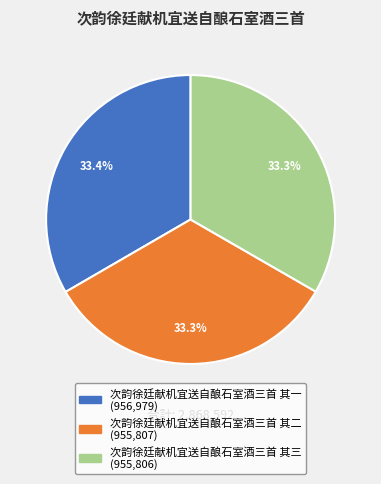

Approximately how many times larger is the value at 次韵徐廷献机宜送自酿石室酒三首 其一 compared to 次韵徐廷献机宜送自酿石室酒三首 其三?

1.0